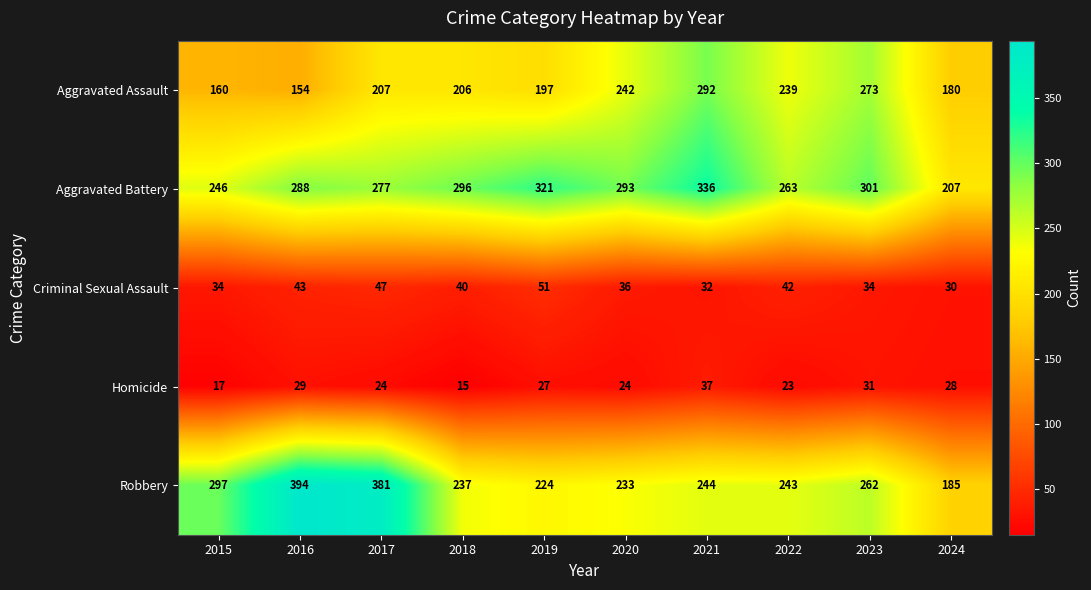

Is it true that Homicide equals 31 at 2017?

False